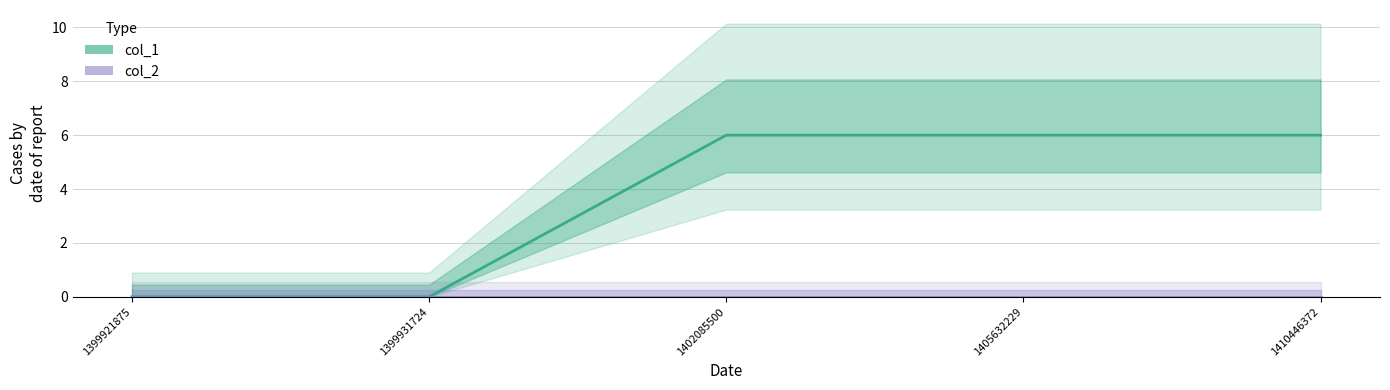

True or false: col_1 and col_2 cross at least once.

False